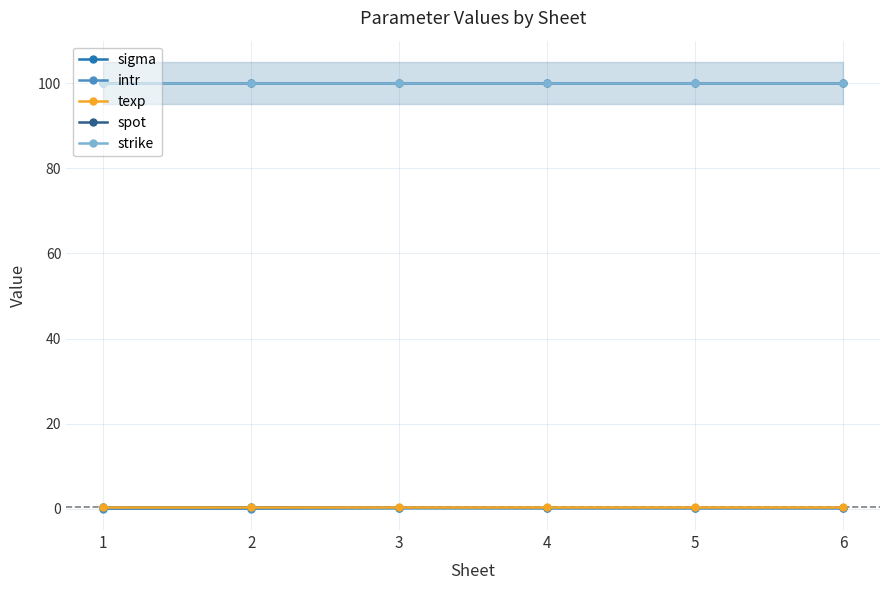

Which label corresponds to the smallest value in the chart?

1